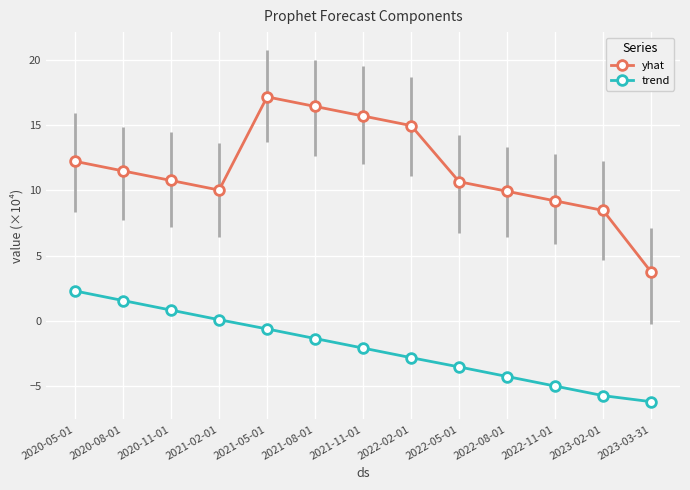

What is the value of the trend point at the 9th from the left?

-3.5